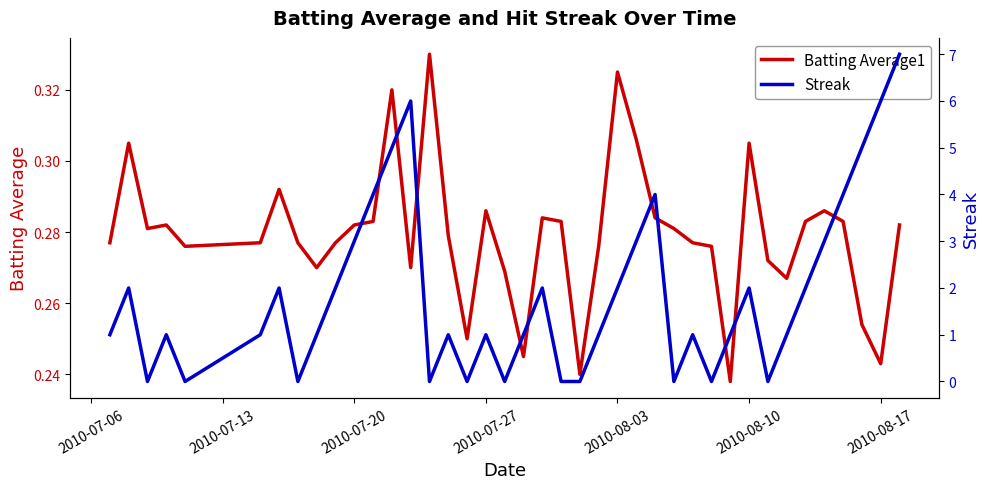

At how many categories does at least one series exceed 3?

8